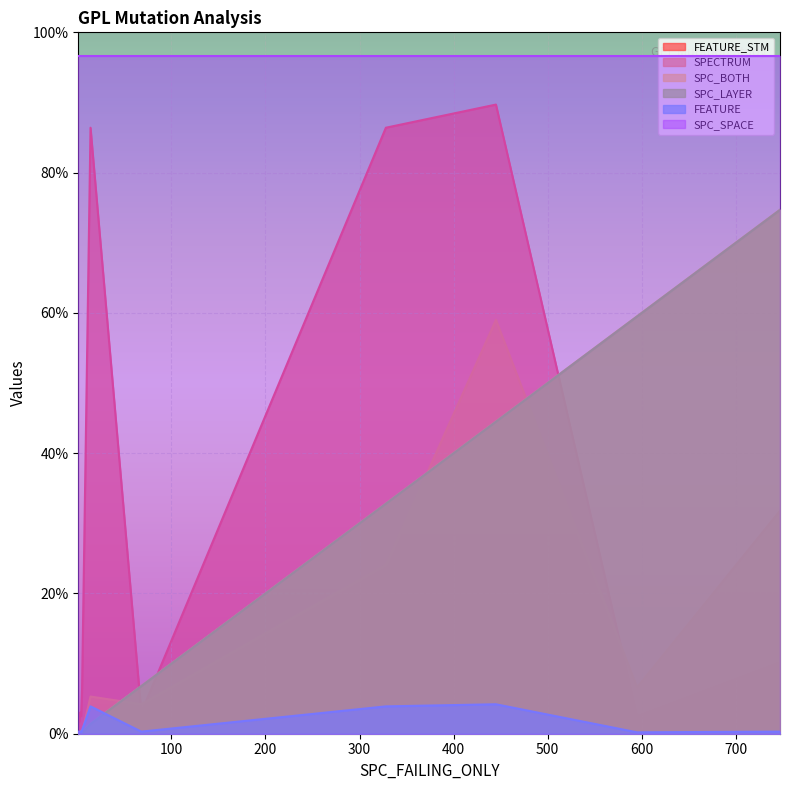

What is the difference between the maximum and minimum values in the SPECTRUM series?

589